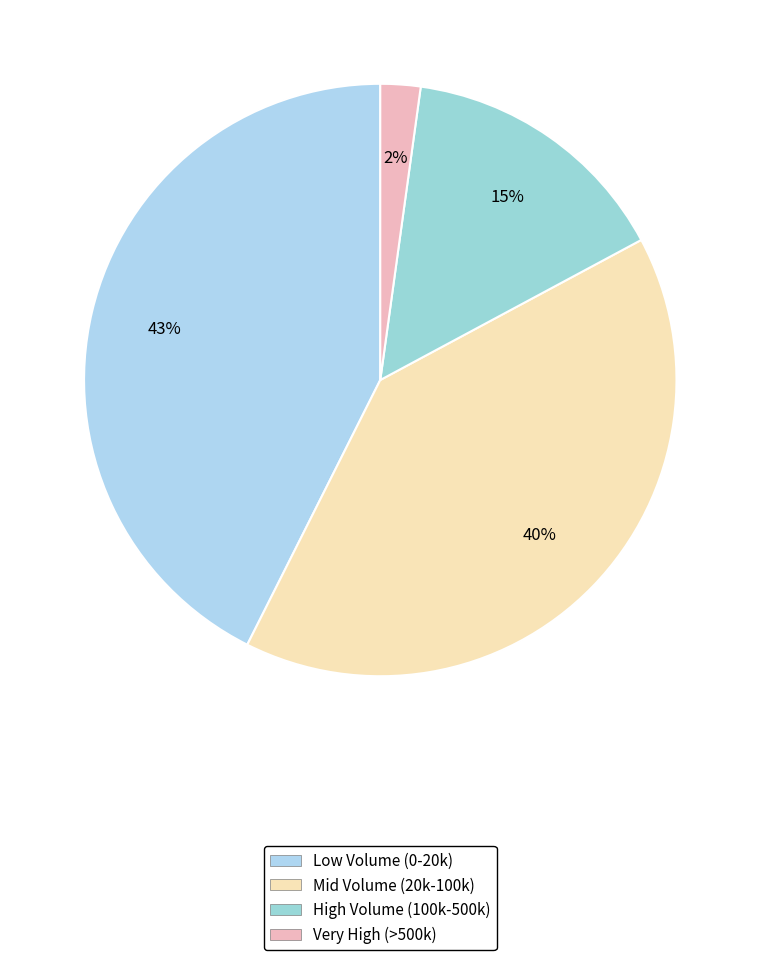

Does any single category account for the majority?

No